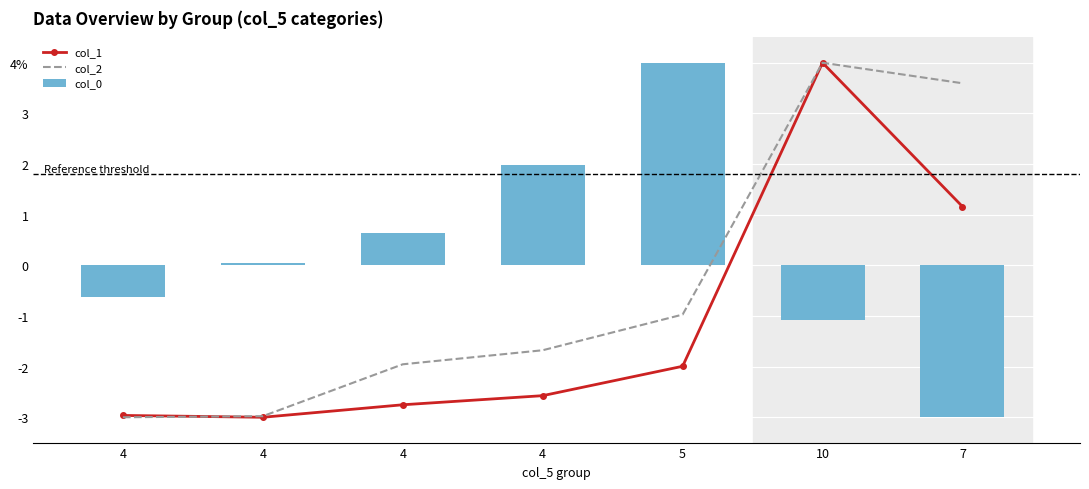

What is the sum of the col_1 values at 4 and 7?

-1.8